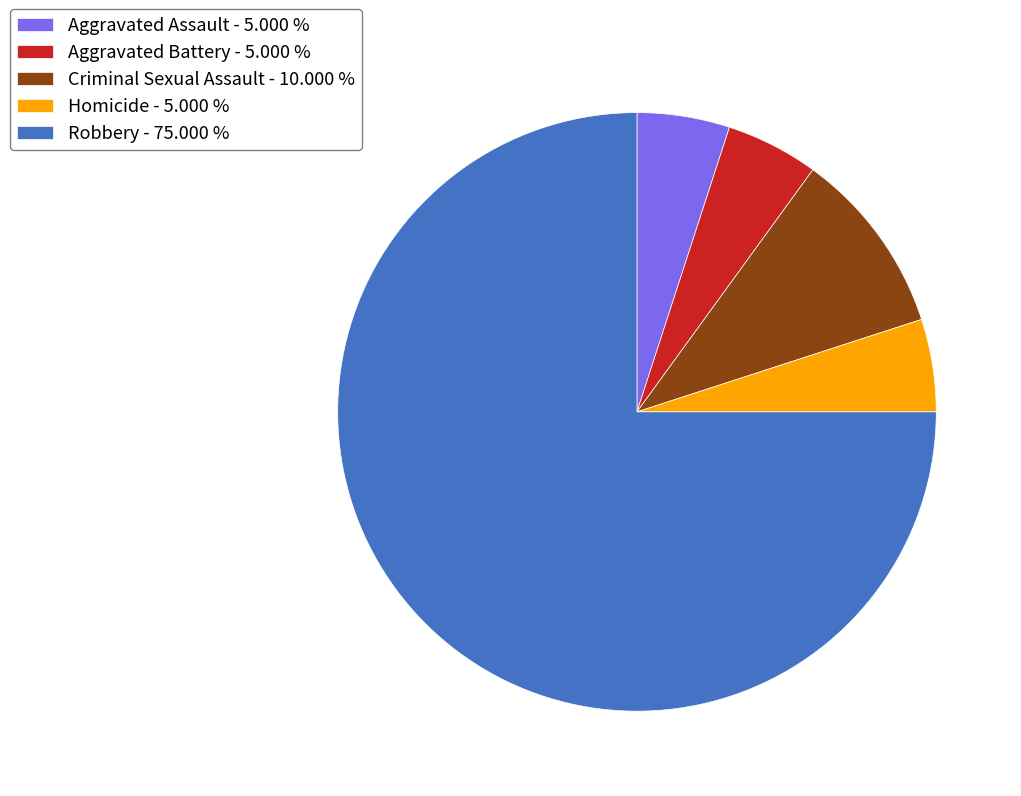

What is the ratio of the value at Aggravated Assault - 5.000 % to the value at Criminal Sexual Assault - 10.000 %?

0.5